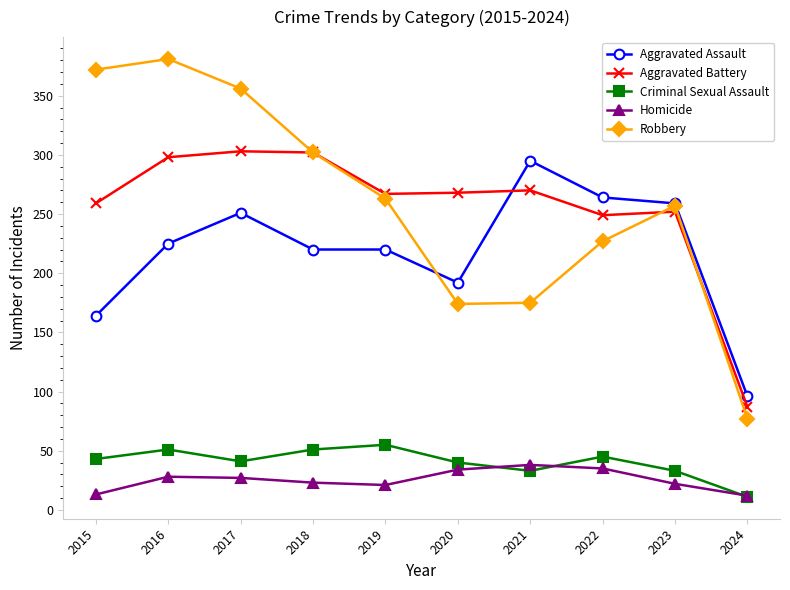

How many categories are shown in the chart?

10